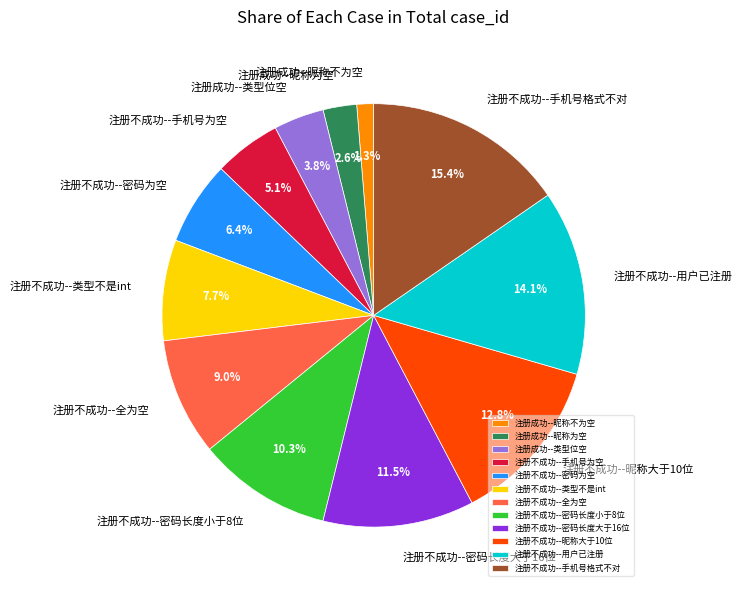

Is it true that 注册不成功--类型不是int is 15% of the pie?

False